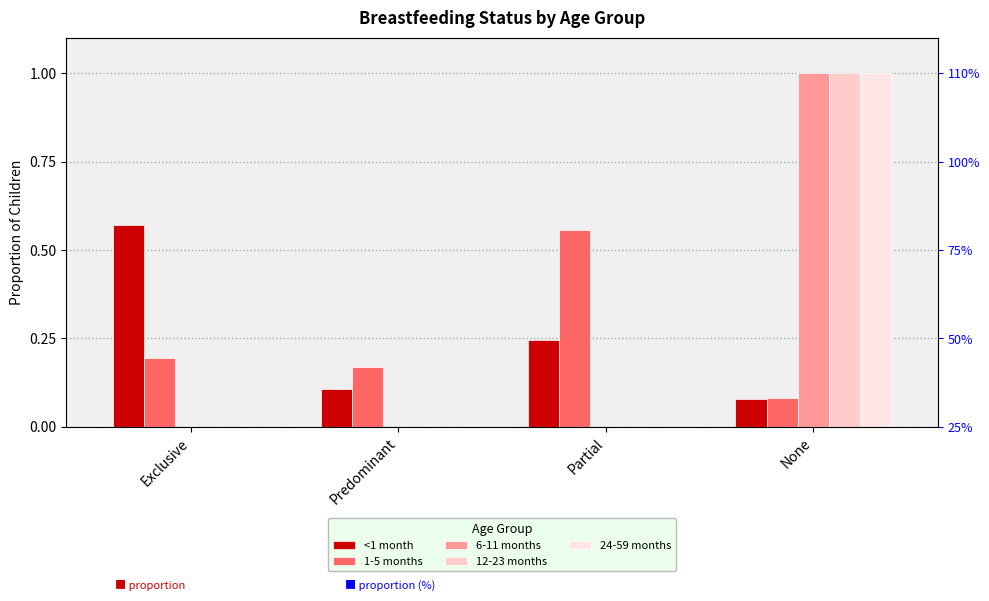

Which label corresponds to the smallest value in the chart?

Exclusive